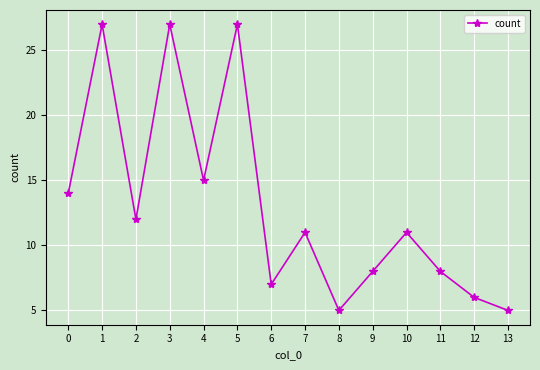

Reading left to right, transcribe all the data shown in this chart.

0=14	1=27	2=12	3=27	4=15	5=27	6=7	7=11	8=5	9=8	10=11	11=8	12=6	13=5